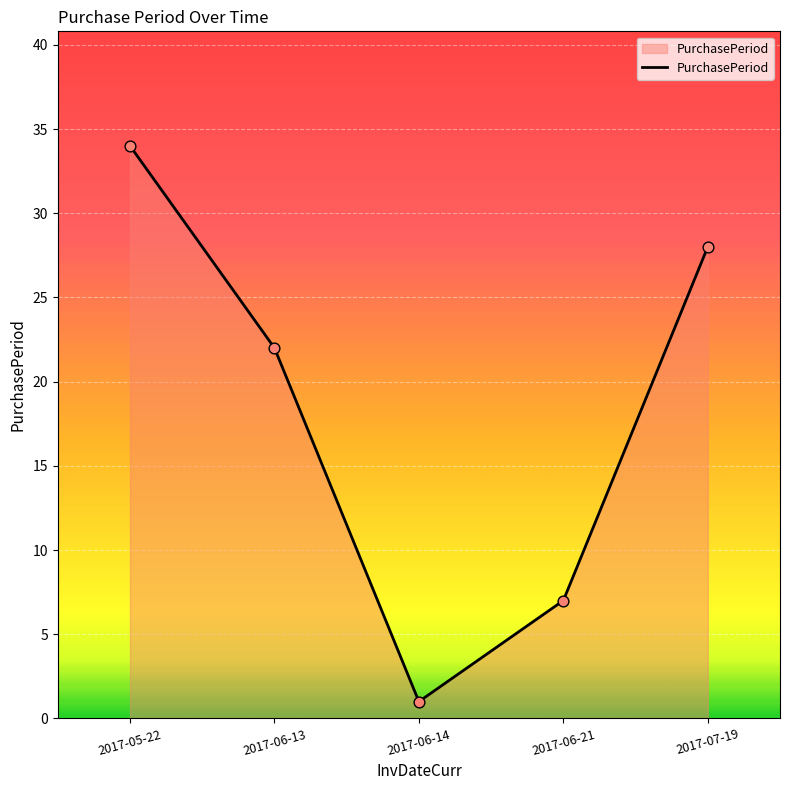

What is the change in value from 2017-06-13 to 2017-06-21?

-15